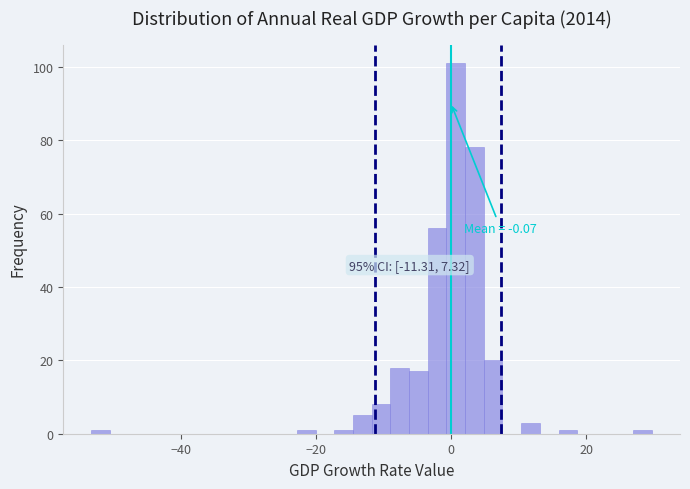

Read against the x-axis, roughly where is the centre of the tallest bar?

0